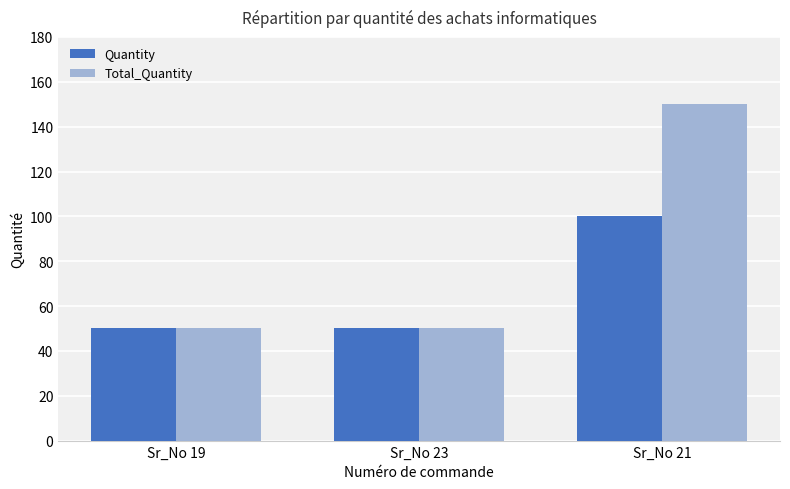

What is the maximum value shown in the chart?

150